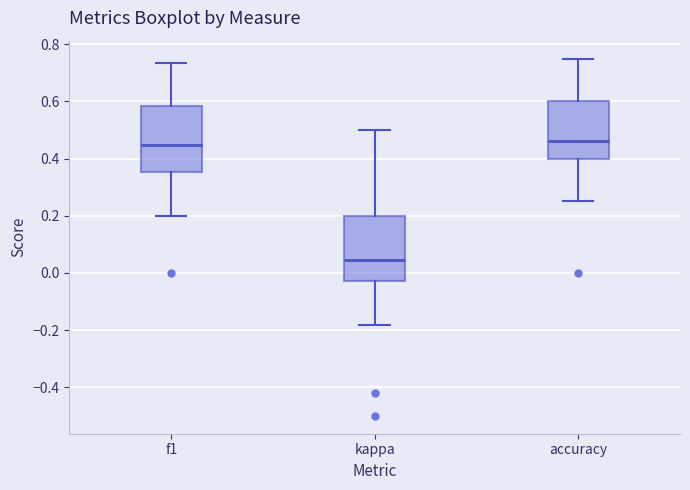

Reading left to right, read every box against the y-axis: the position of its median line, the range the box covers, and the ends of its whiskers. The values are not printed on the chart, so give them approximately, as read against the axis.

f1: median 0.44, box 0.36 to 0.58, whiskers 0.20 to 0.74
kappa: median 0.04, box -0.02 to 0.20, whiskers -0.18 to 0.50
accuracy: median 0.46, box 0.40 to 0.60, whiskers 0.26 to 0.76